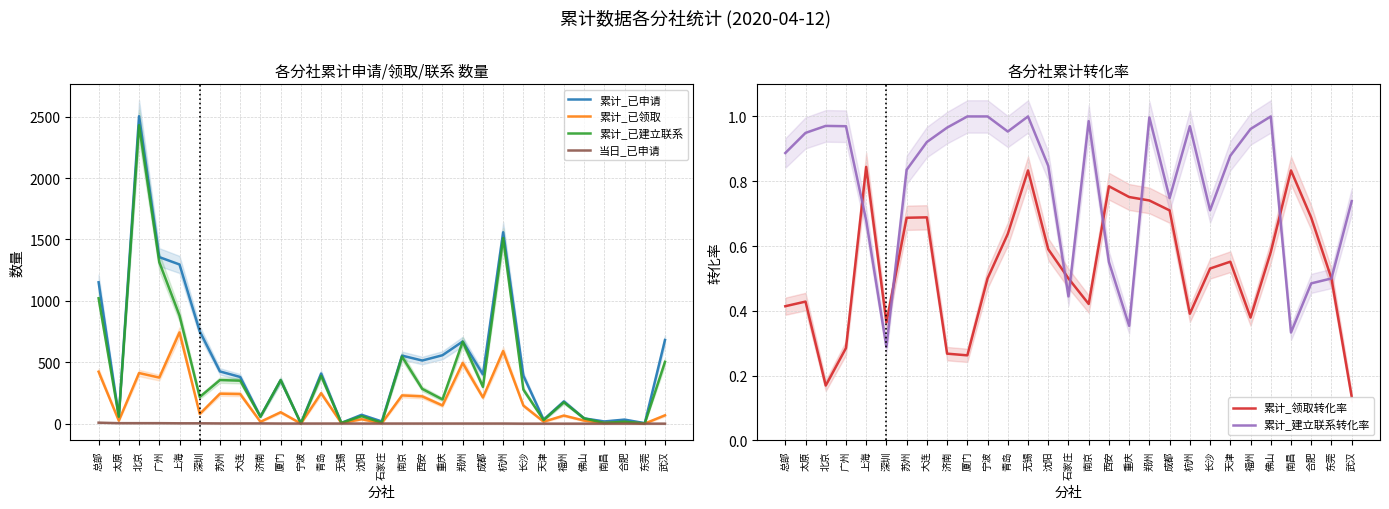

True or false: 累计_已建立联系 and 累计_已领取 cross at least once.

False